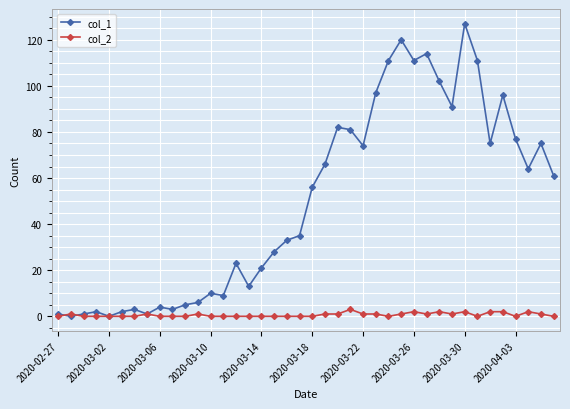

Rank the series by their average value, from highest to lowest.

col_1, col_2